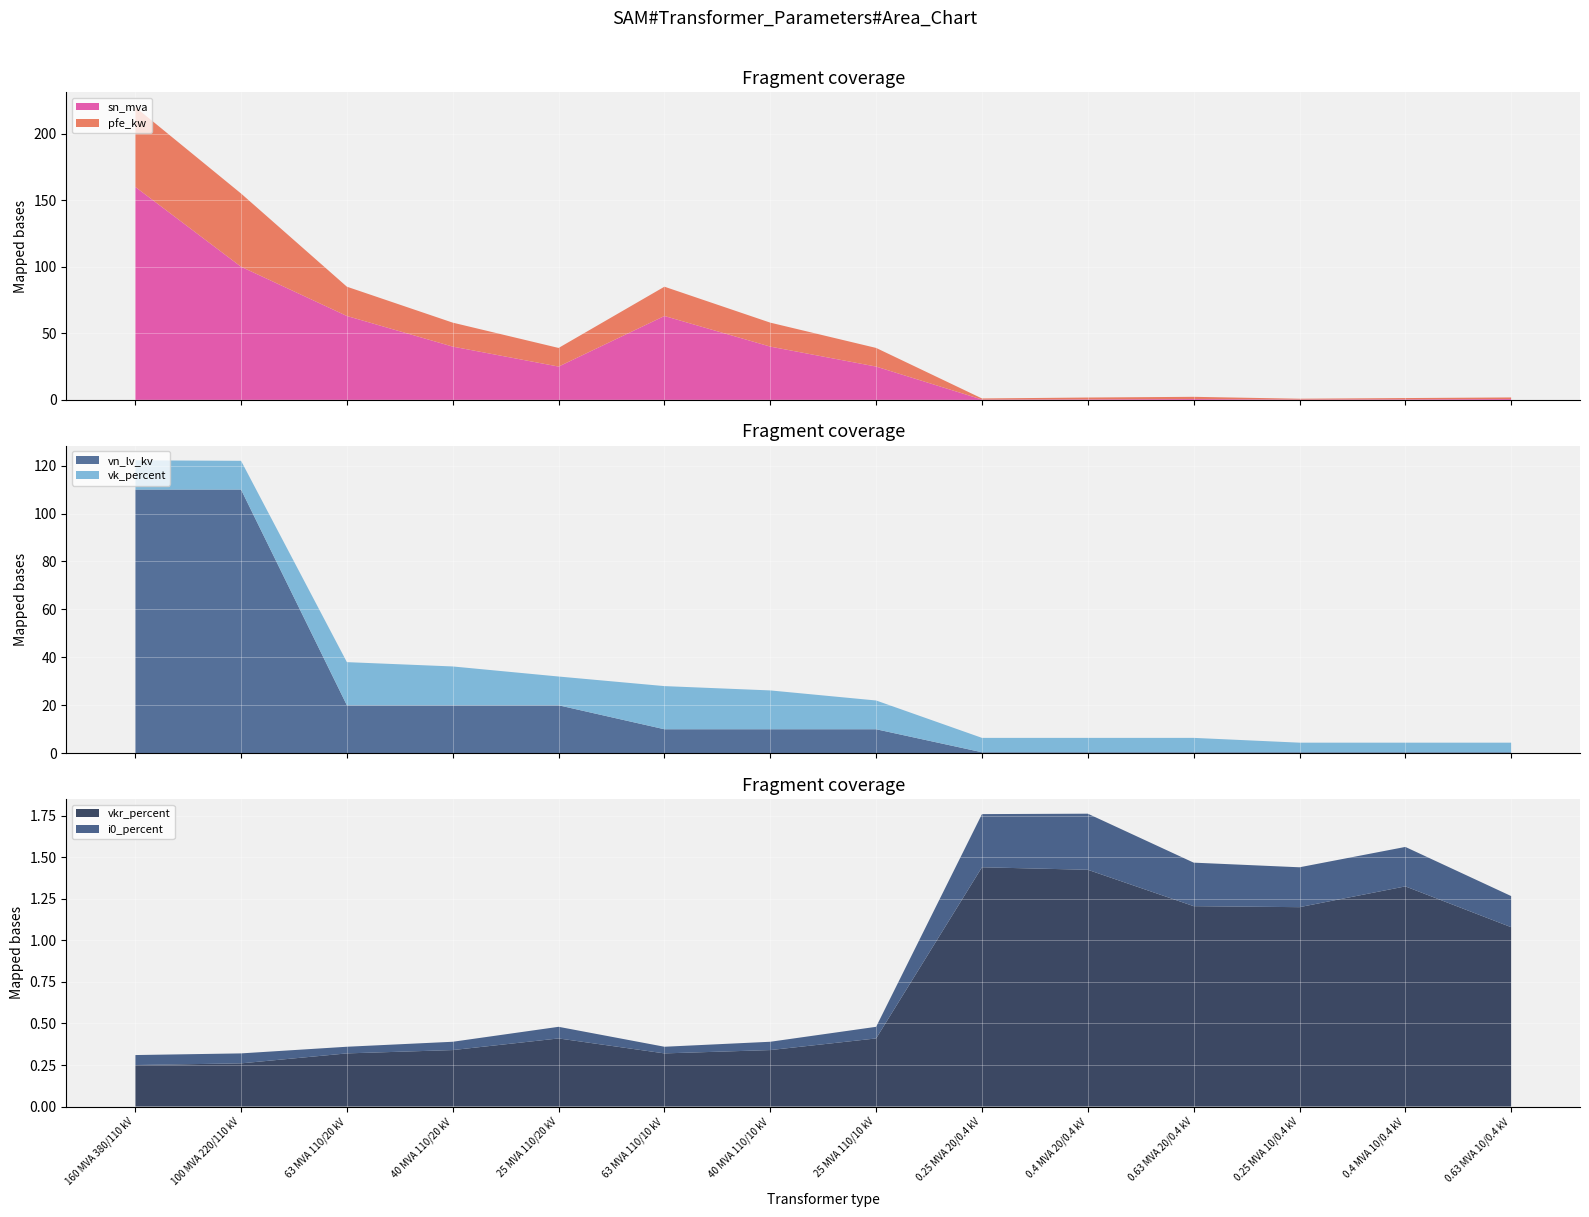

Reading left to right, what are all the values shown in this chart?

pfe_kw: 60.0	55.0	22.0	18.0	14.0	22.0	18.0	14.0	0.8	1.4	1.6	0.6	0.9	1.2
vkr_percent: 0.2	0.3	0.3	0.3	0.4	0.3	0.3	0.4	1.4	1.4	1.2	1.2	1.3	1.1
i0_percent: 0.1	0.1	0.0	0.1	0.1	0.0	0.1	0.1	0.3	0.3	0.3	0.2	0.2	0.2
sn_mva: 160.0	100.0	63.0	40.0	25.0	63.0	40.0	25.0	0.2	0.4	0.6	0.2	0.4	0.6
vk_percent: 12.2	12.0	18.0	16.2	12.0	18.0	16.2	12.0	6.0	6.0	6.0	4.0	4.0	4.0
vn_lv_kv: 110.0	110.0	20.0	20.0	20.0	10.0	10.0	10.0	0.4	0.4	0.4	0.4	0.4	0.4